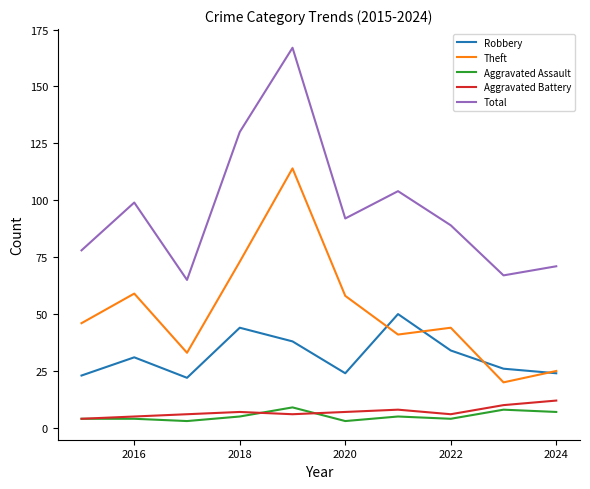

What is the minimum value for Robbery?

22